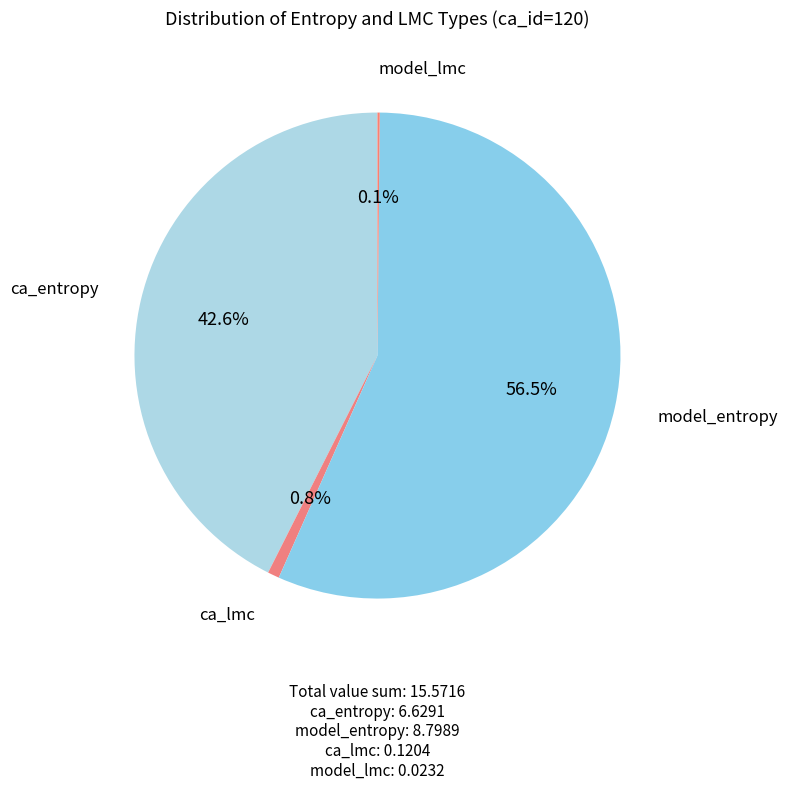

Is the sum of ca_lmc and ca_entropy greater than half?

No